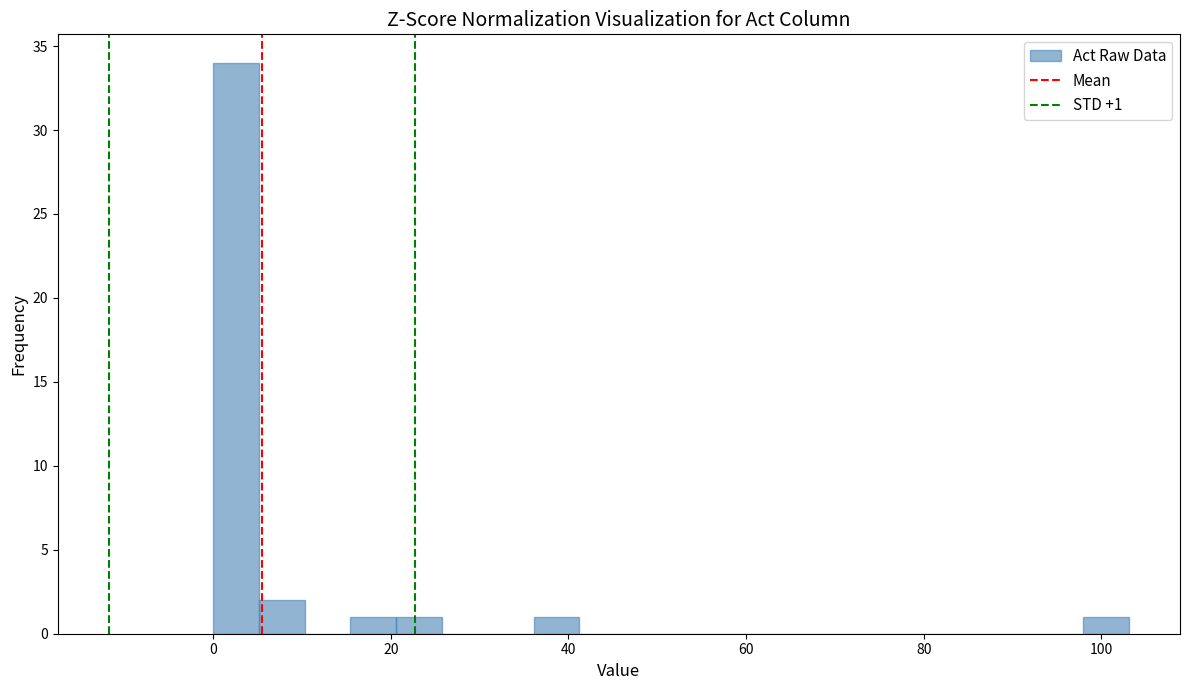

Around what value on the x-axis is the tallest bar? Give the approximate position of its centre, as read against the axis.

2